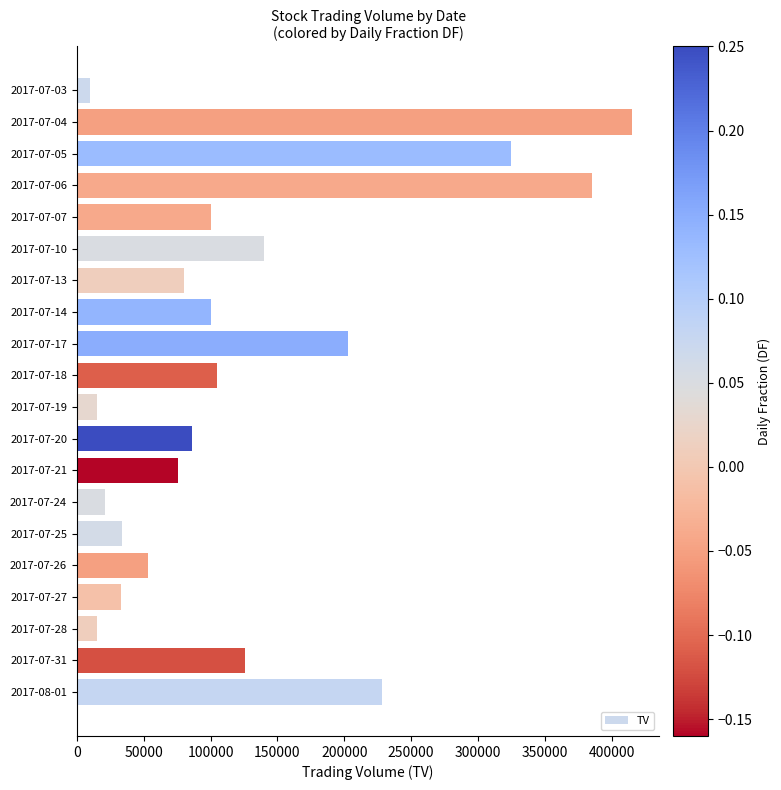

What is the difference between the values at 2017-07-06 and 2017-07-04?

30000